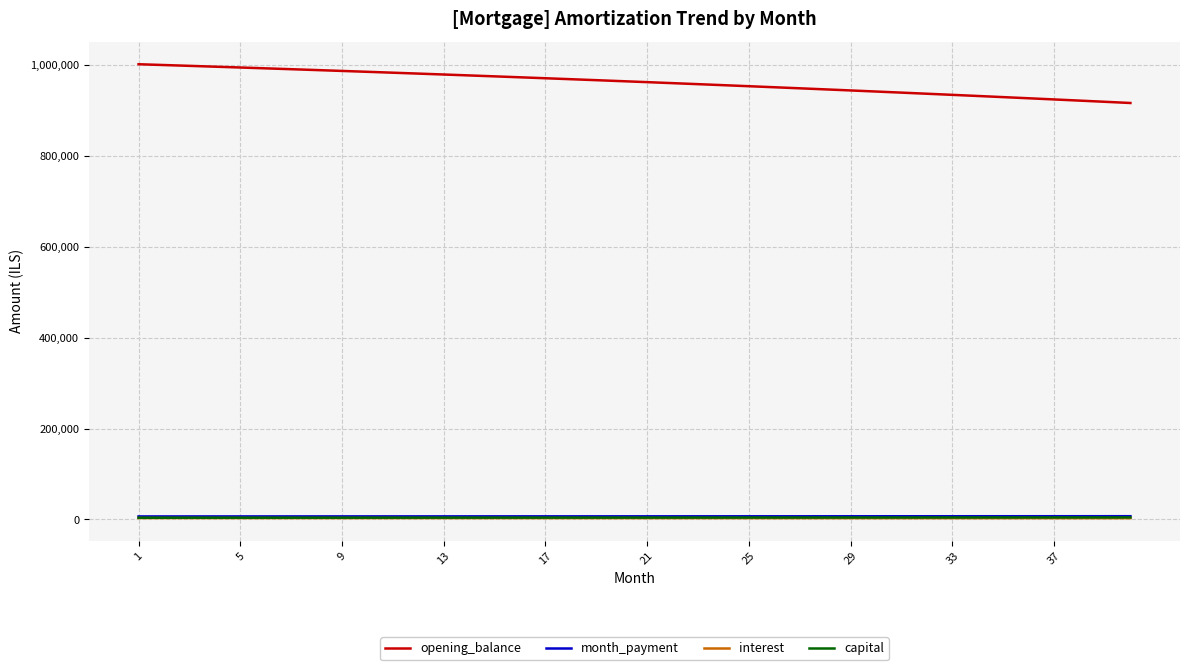

Which series has the largest total across all categories?

opening_balance